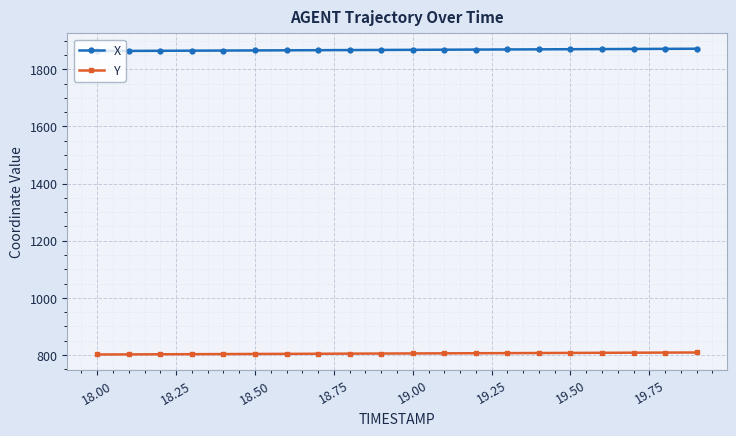

Does the chart have visible grid lines?

Yes